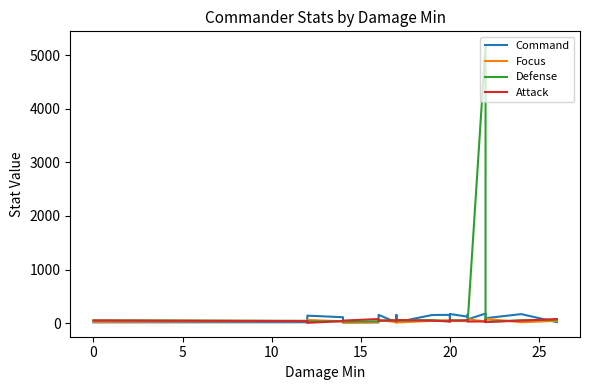

Which series has the largest total across all categories?

Defense